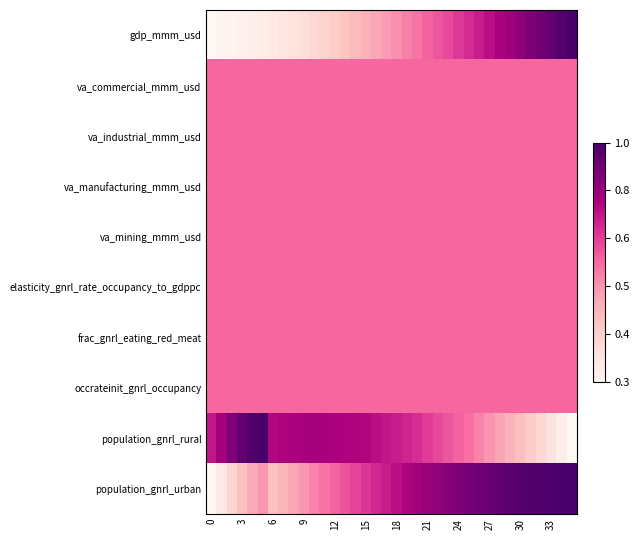

What is the maximum value shown in the chart?

1.0